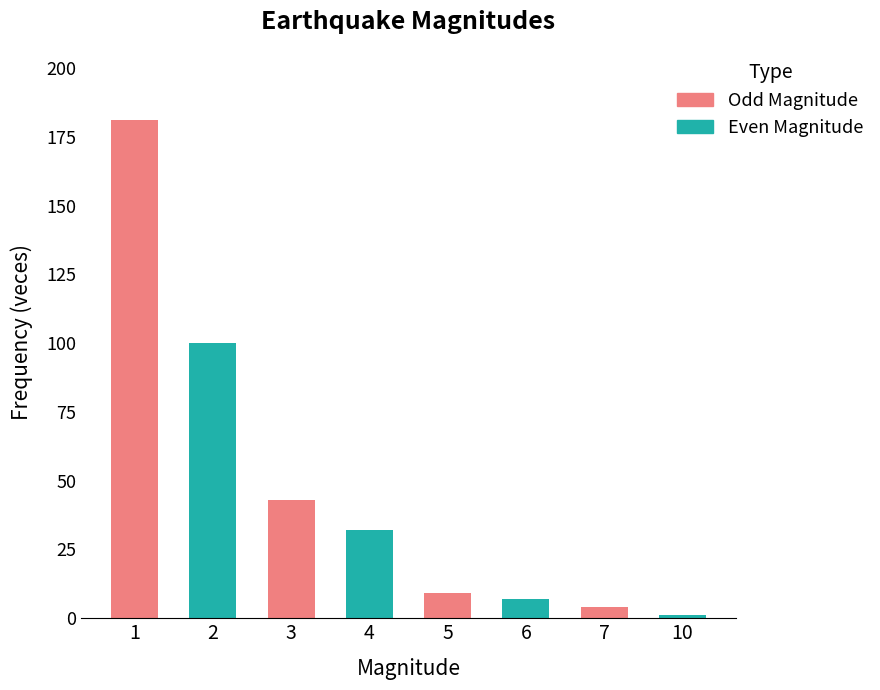

Does the chart contain stacked bars?

No